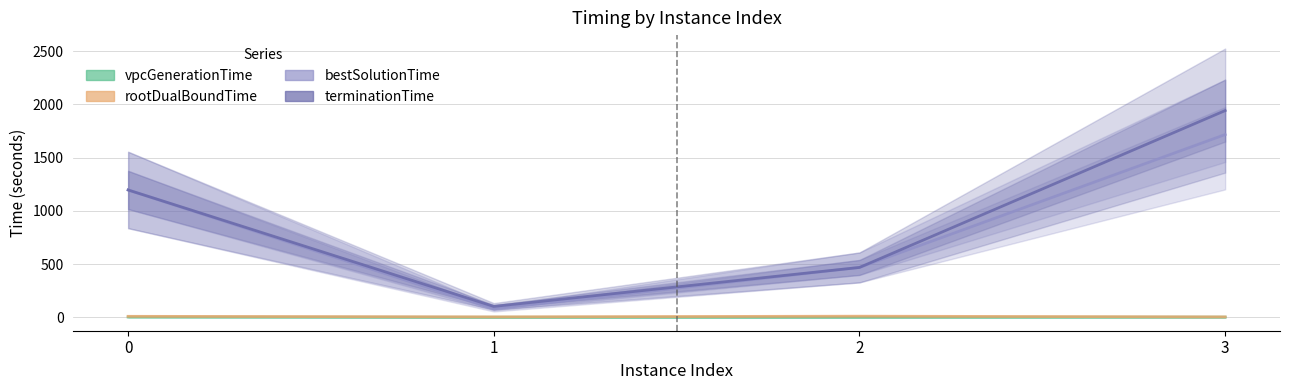

Reading left to right, transcribe all the data shown in this chart.

vpcGenerationTime: 3.0	0.9	1.1	2.0
rootDualBoundTime: 9.7	4.6	11.0	4.3
bestSolutionTime: 1196.6	79.0	468.8	1717.1
terminationTime: 1196.6	102.9	468.9	1942.4